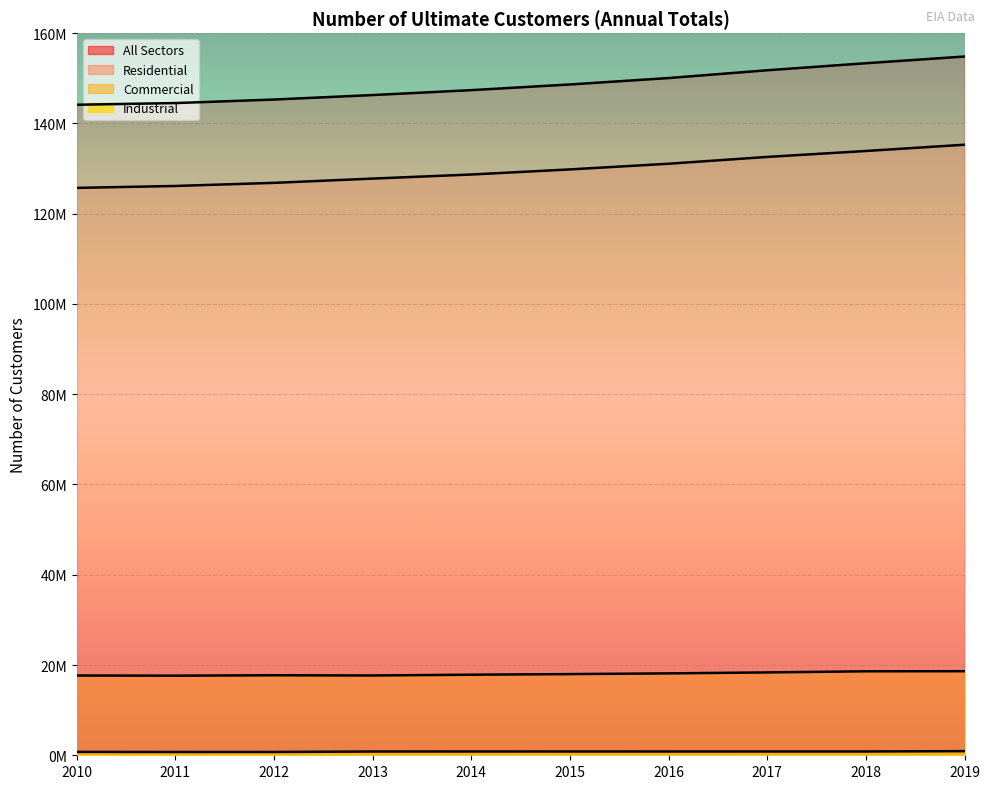

List the series in order of their peak value, lowest first.

Industrial, Commercial, Residential, All Sectors